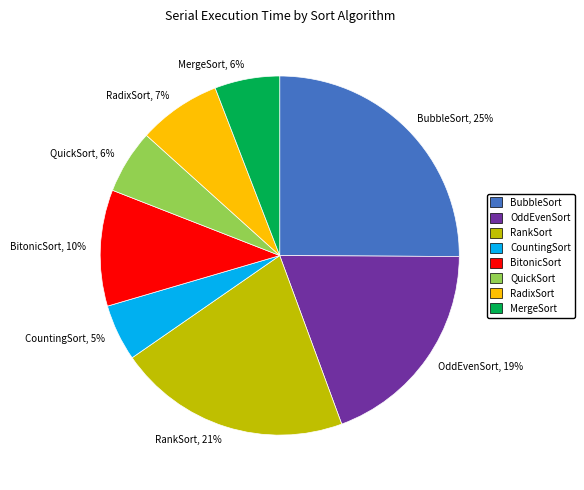

Does MergeSort account for over 50% of the chart?

No